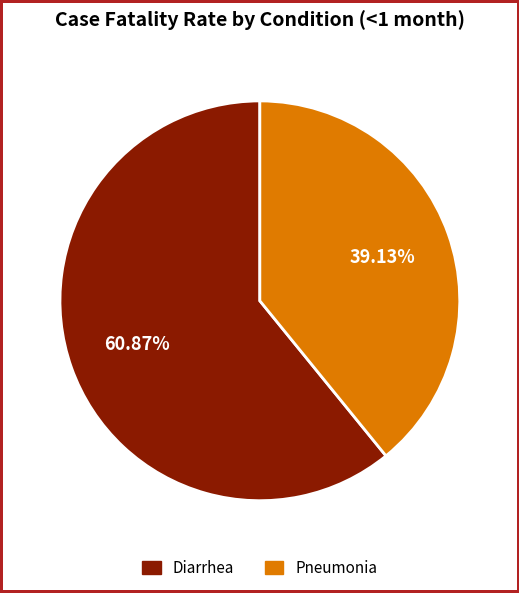

What percentage is the Diarrhea slice, to the nearest percent?

61%